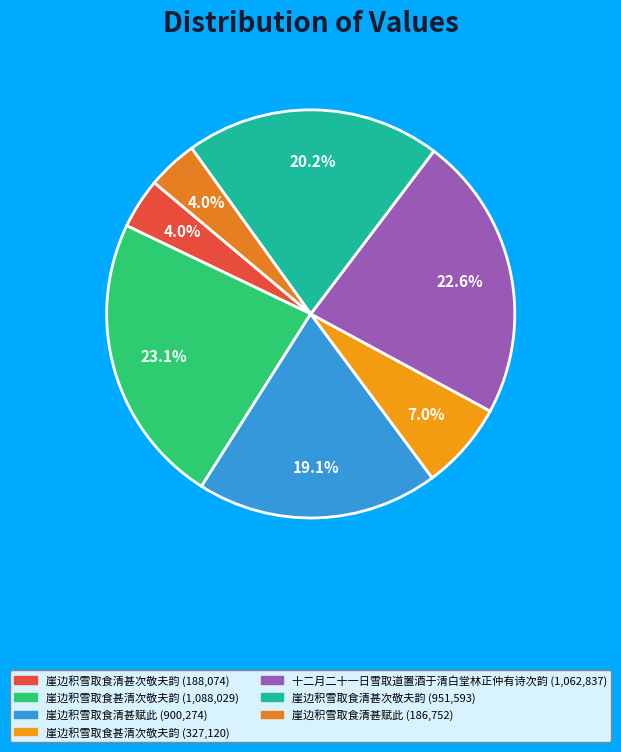

Is there a majority slice in this chart?

No